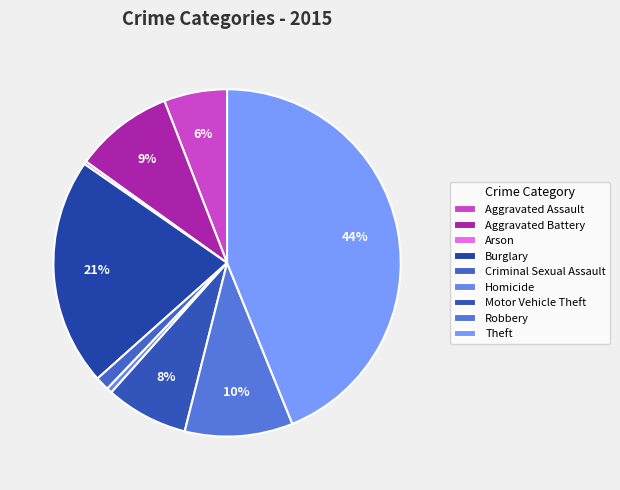

What is the ratio of the value at Criminal Sexual Assault to the value at Burglary?

0.1